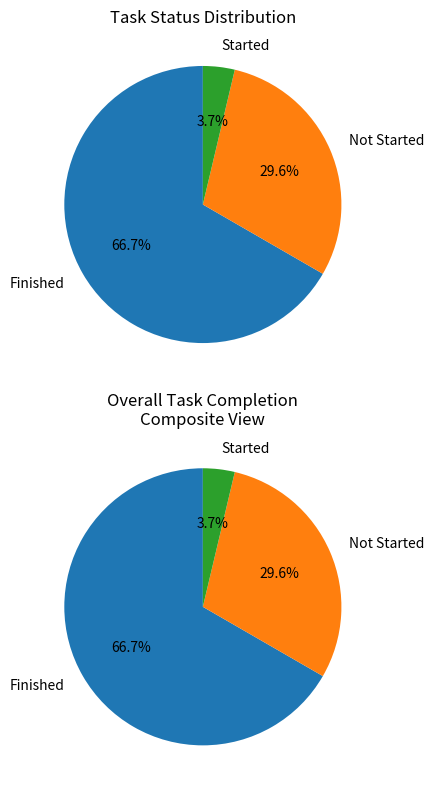

How many slices are in this pie chart?

3